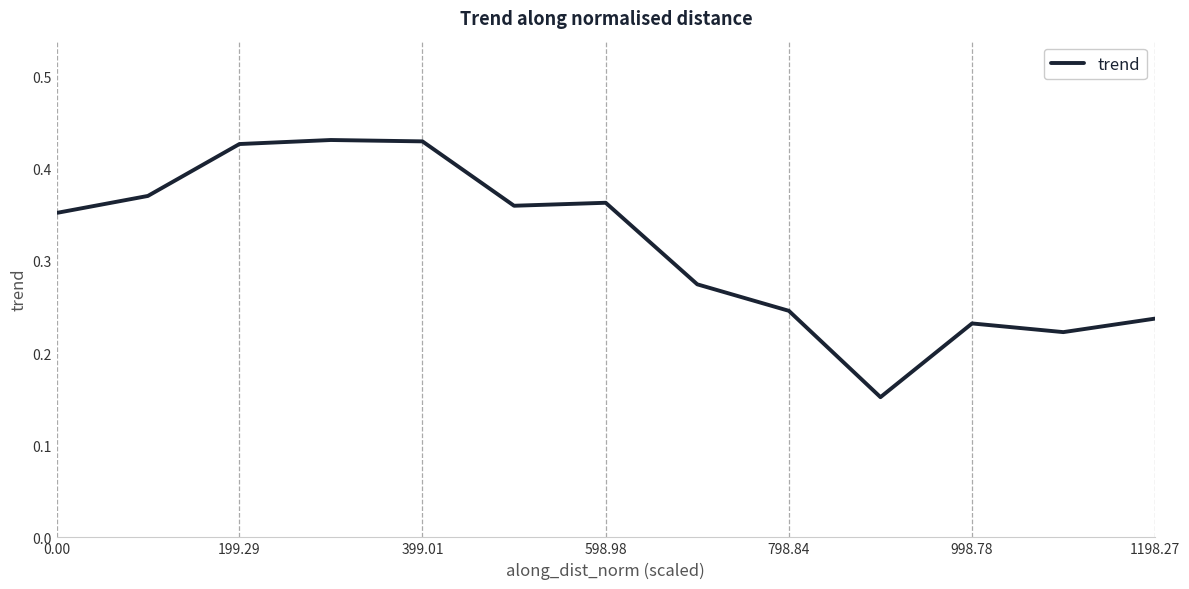

Is this an area chart (filled region under the line)?

No